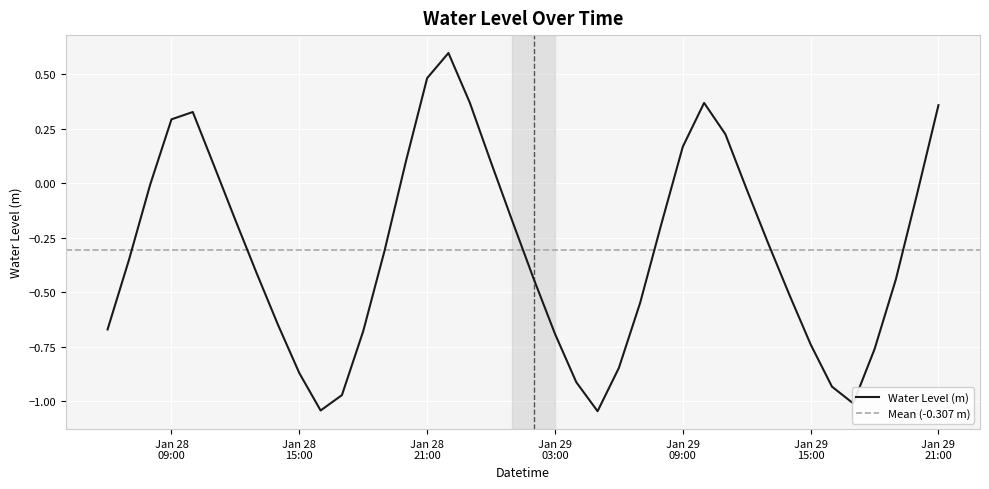

Rank the categories by value from highest to lowest.

2024-01-28 22:00:00, 2024-01-28 21:00:00, 2024-01-28 23:00:00, 2024-01-29 10:00:00, 2024-01-29 21:00:00, 2024-01-28 10:00:00, 2024-01-28 09:00:00, 2024-01-29 11:00:00, 2024-01-29 09:00:00, 2024-01-28 20:00:00, 2024-01-29 00:00:00, 2024-01-28 11:00:00, 2024-01-28 08:00:00, 2024-01-29 12:00:00, 2024-01-29 20:00:00, 2024-01-28 12:00:00, 2024-01-29 01:00:00, 2024-01-29 08:00:00, 2024-01-29 13:00:00, 2024-01-28 19:00:00, 2024-01-28 07:00:00, 2024-01-28 13:00:00, 2024-01-29 02:00:00, 2024-01-29 19:00:00, 2024-01-29 14:00:00, 2024-01-29 07:00:00, 2024-01-28 14:00:00, 2024-01-28 06:00:00, 2024-01-28 18:00:00, 2024-01-29 03:00:00, 2024-01-29 15:00:00, 2024-01-29 18:00:00, 2024-01-29 06:00:00, 2024-01-28 15:00:00, 2024-01-29 04:00:00, 2024-01-29 16:00:00, 2024-01-28 17:00:00, 2024-01-29 17:00:00, 2024-01-28 16:00:00, 2024-01-29 05:00:00